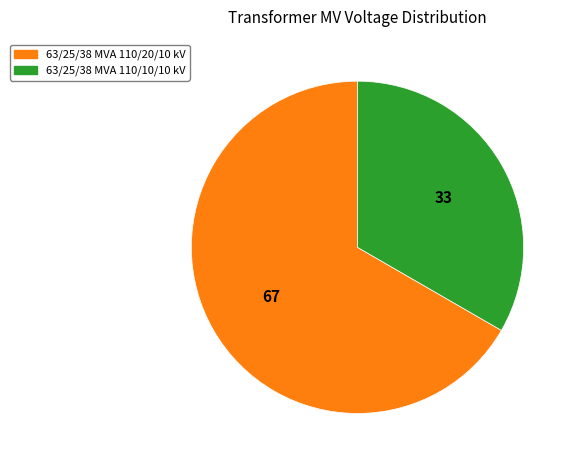

Combined, do 63/25/38 MVA 110/20/10 kV and 63/25/38 MVA 110/10/10 kV account for over 50%?

Yes